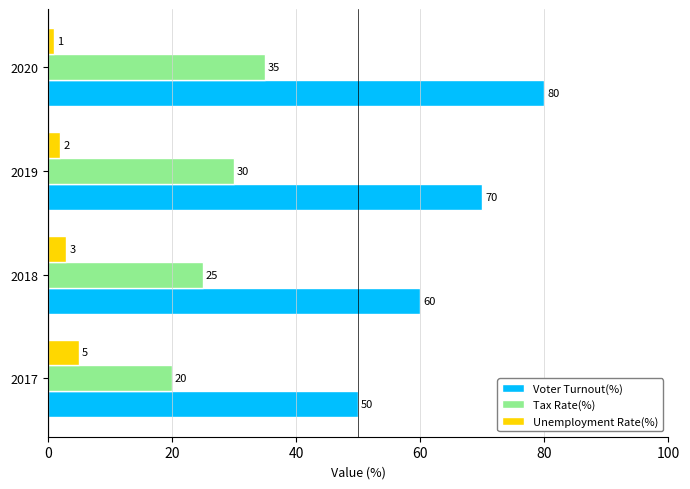

Which series has the largest range (max minus min)?

Voter Turnout(%)